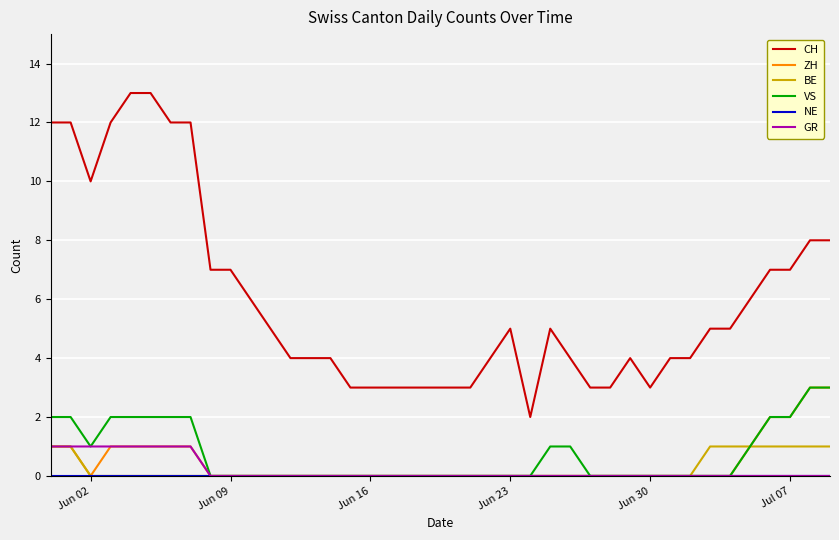

What is the maximum value shown in the chart?

13